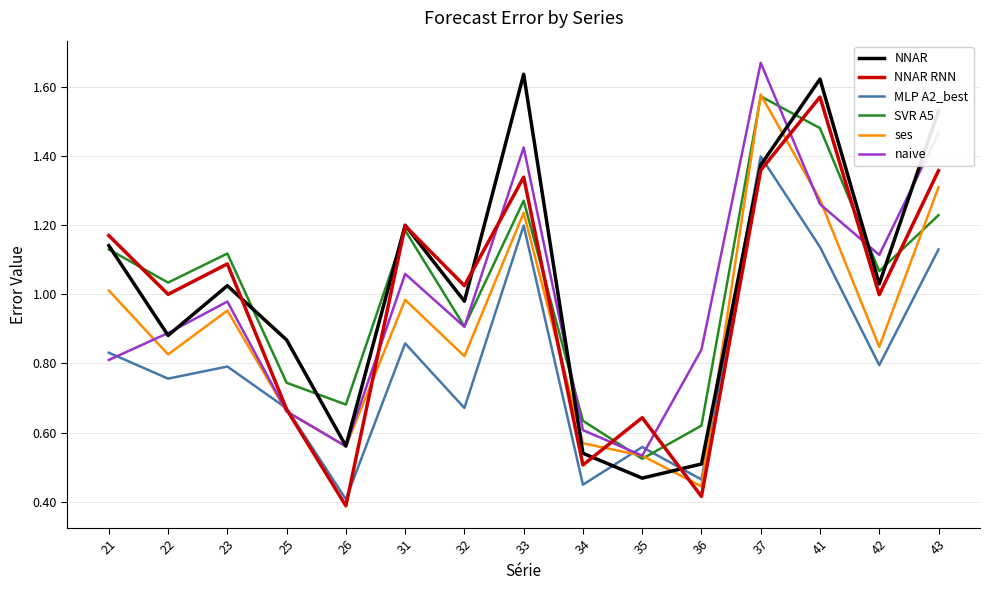

What is the spread (max minus min) of values at 26?

0.3